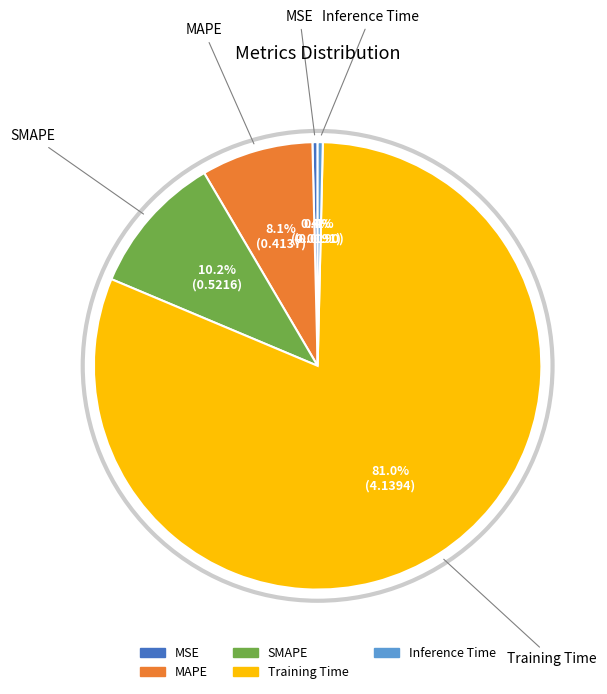

To the nearest percent, what is the difference between the MAPE and Inference Time slice percentages?

8%